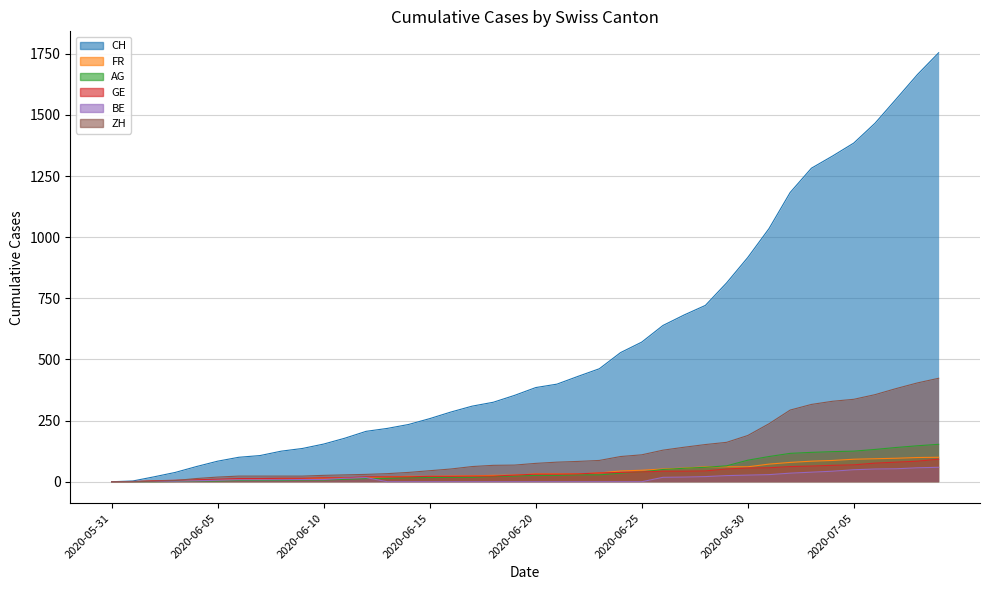

True or false: AG and GE intersect in this chart.

False